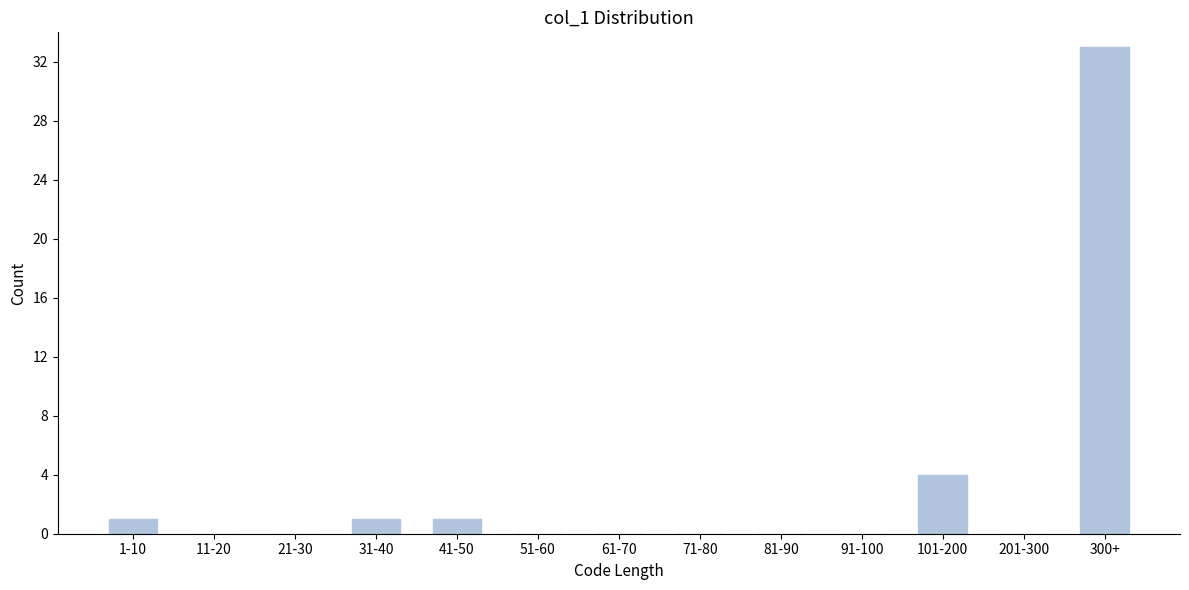

Reading right to left, transcribe all the data shown in this chart.

300+=33	201-300=0	101-200=4	91-100=0	81-90=0	71-80=0	61-70=0	51-60=0	41-50=1	31-40=1	21-30=0	11-20=0	1-10=1